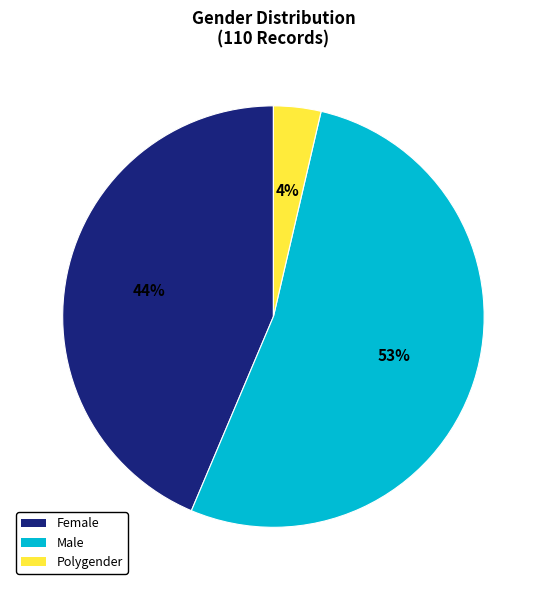

Is Polygender the majority of the pie?

No